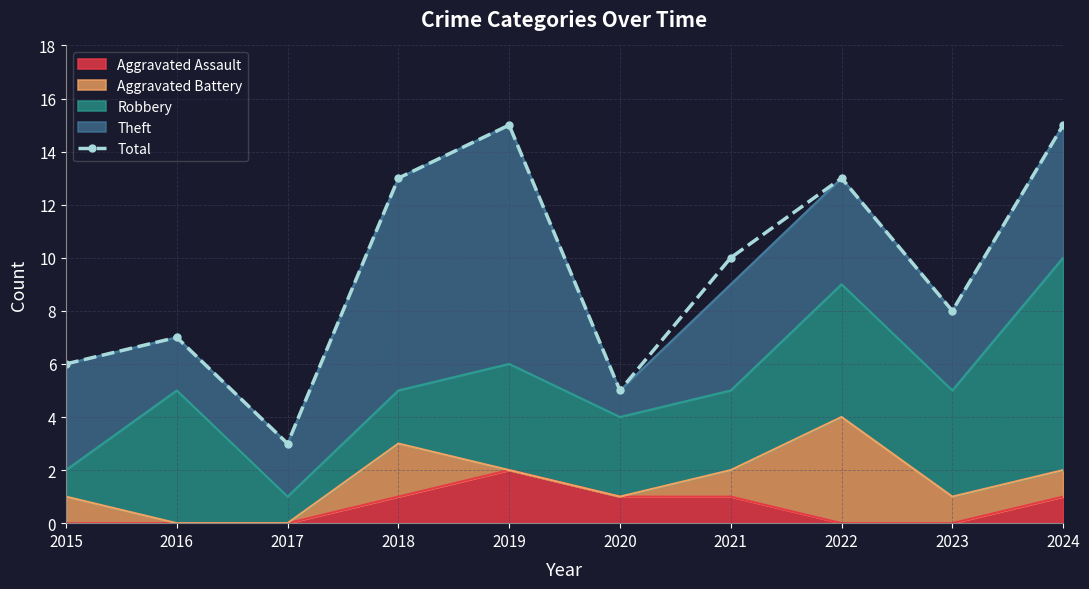

What is the maximum value shown in the chart?

15